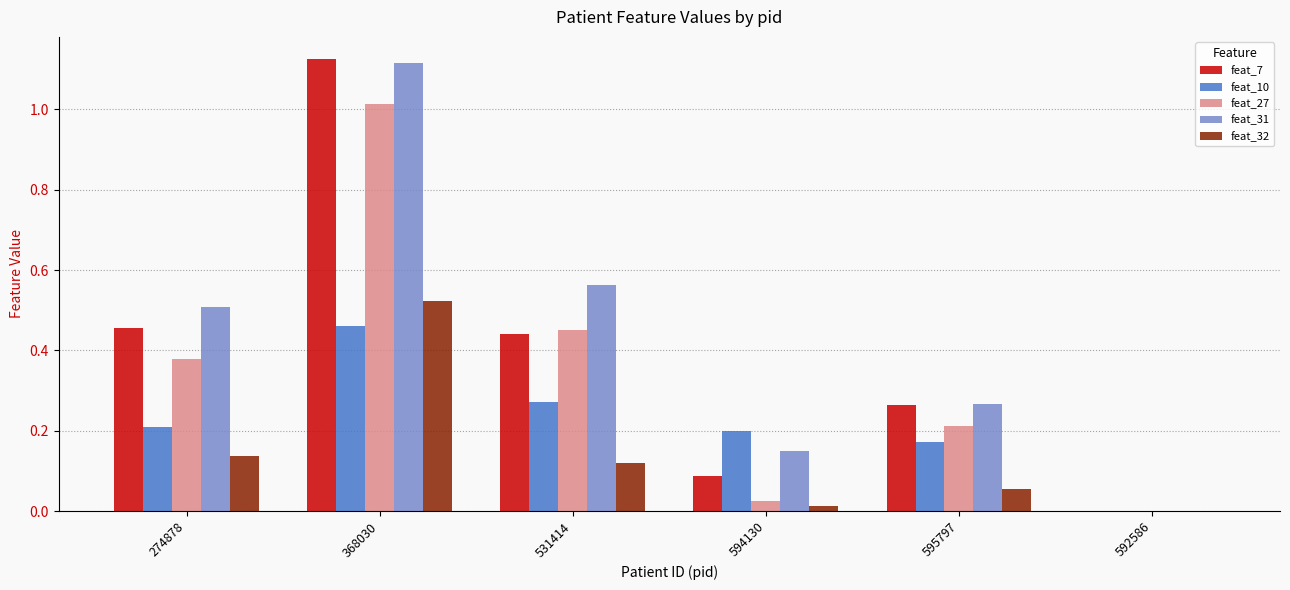

At which category is the sum across all series the highest?

368030